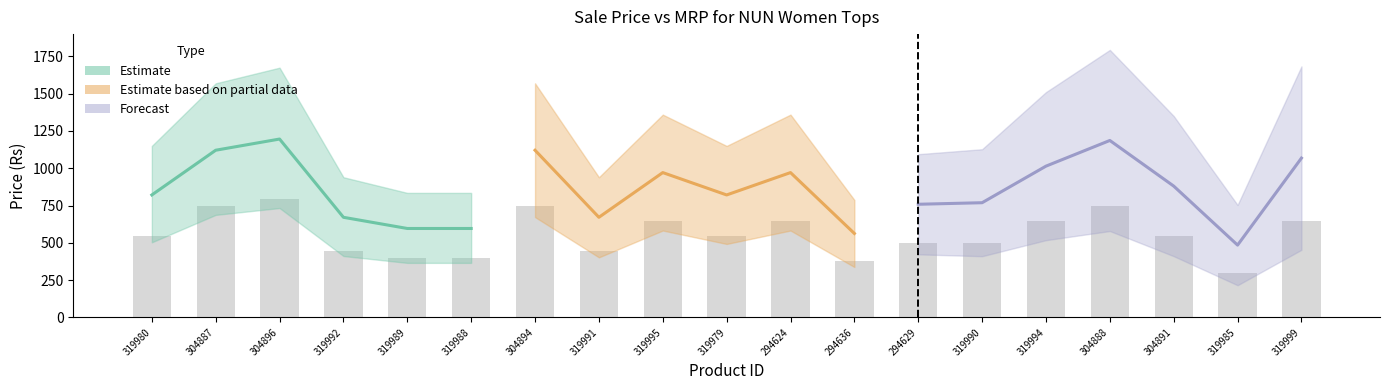

Reading left to right, list all the values displayed in this chart.

547	747	797	447	397	397	747	447	647	547	647	375	497	497	647	747	547	297	647